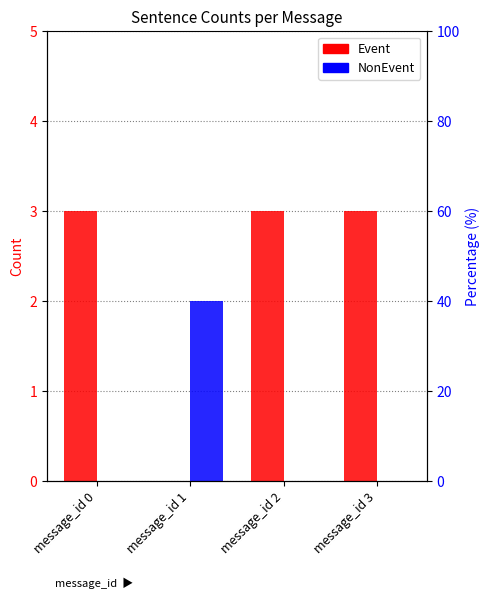

The Event series shows 4 at message_id 3. True or false?

False